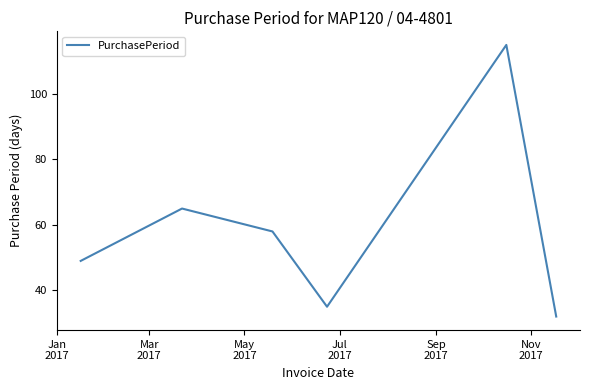

True or false: the data has more than 0 interior local peaks.

True